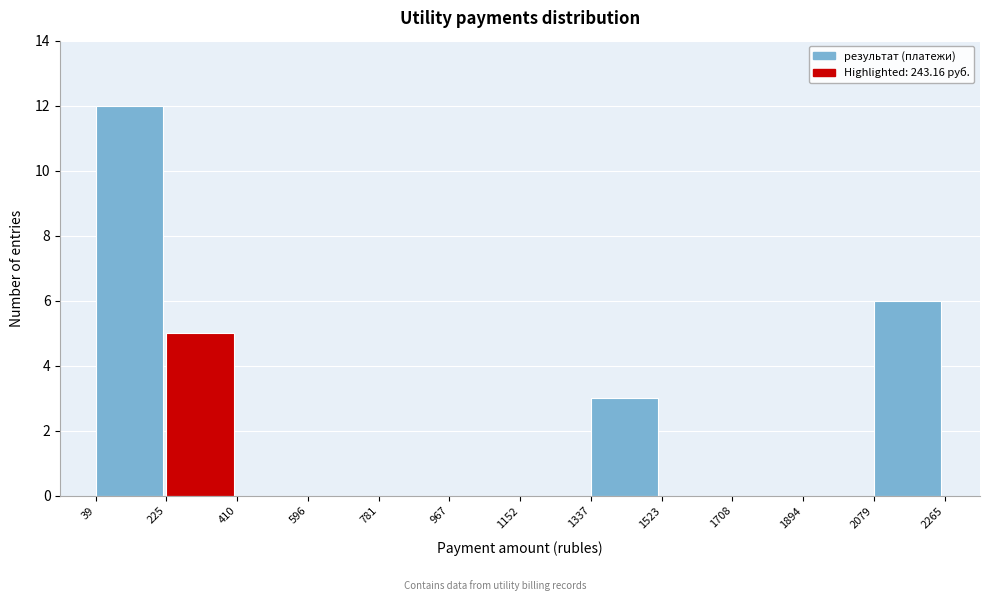

Reading left to right, transcribe this chart: for each bar, give the range it covers on the x-axis and its height. The values are not printed on the chart, so give them approximately, as read against the axis.

39 to 225: 12
225 to 410: 5
410 to 596: 0
596 to 781: 0
781 to 967: 0
967 to 1152: 0
1152 to 1337: 0
1337 to 1523: 3
1523 to 1708: 0
1708 to 1894: 0
1894 to 2079: 0
2079 to 2265: 6